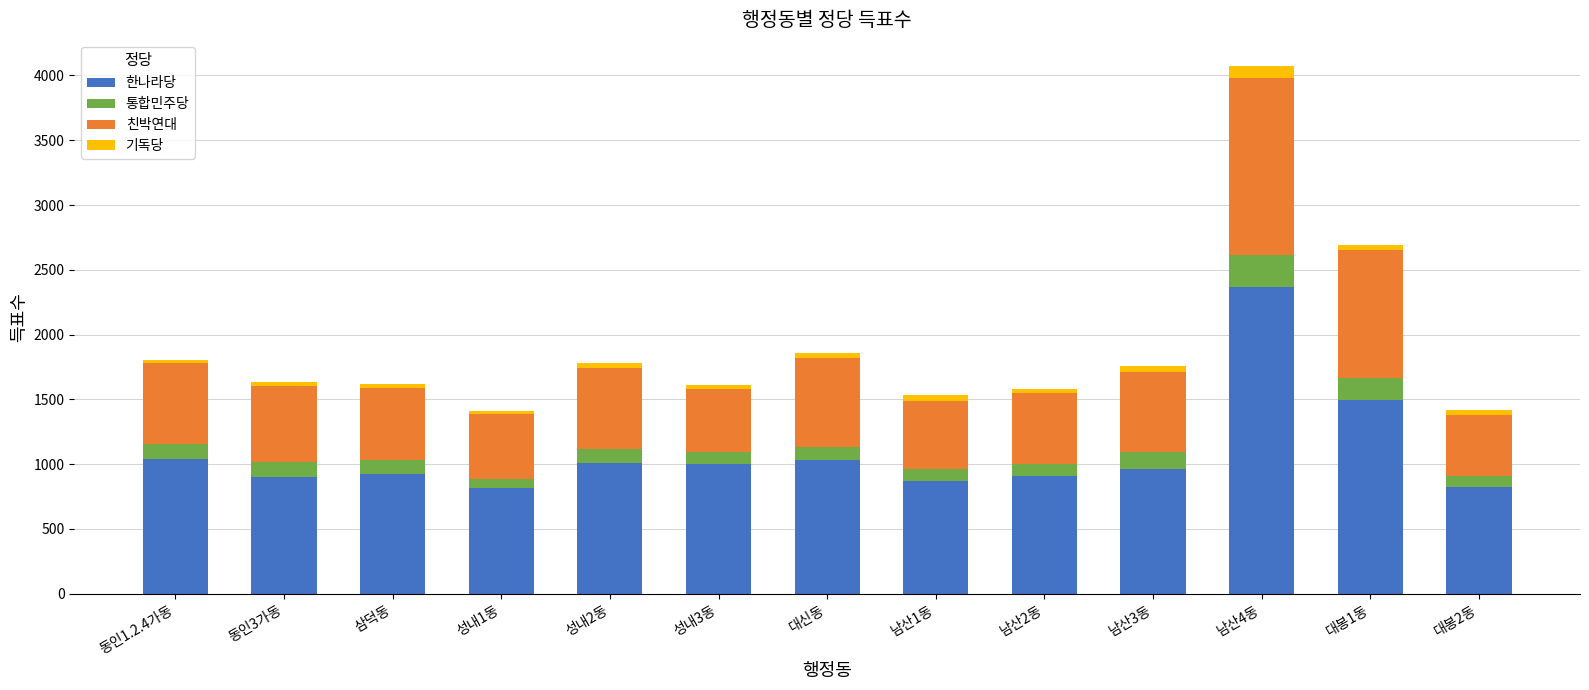

What is the minimum value for 한나라당?

814